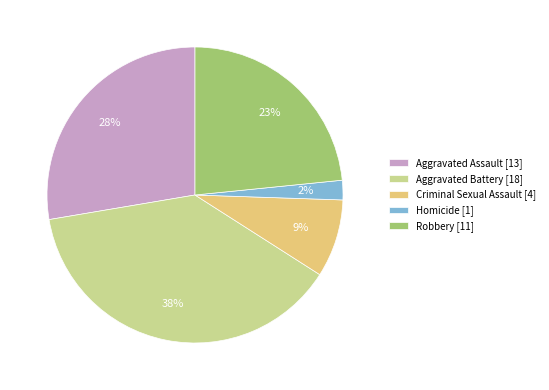

What is the smallest slice in the pie chart?

Homicide